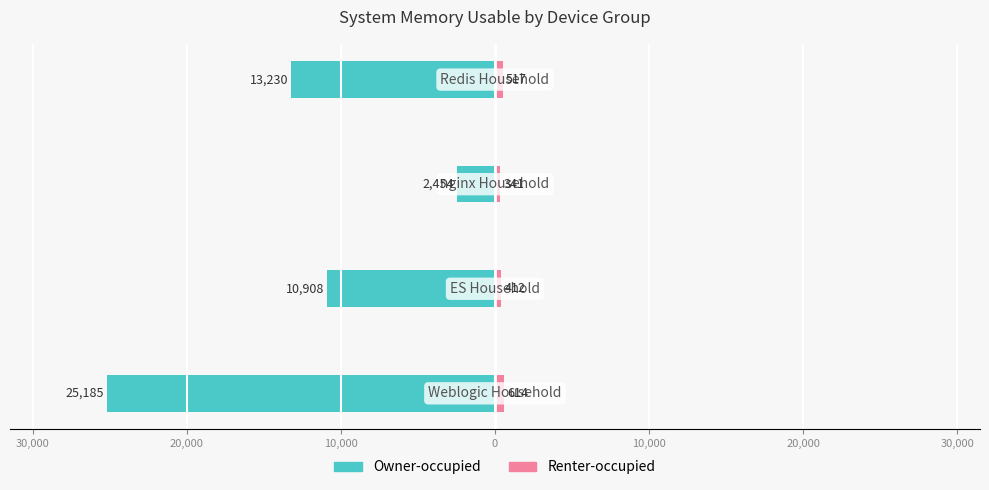

The value of Renter-occupied at 20,000 is 341. True or false?

True